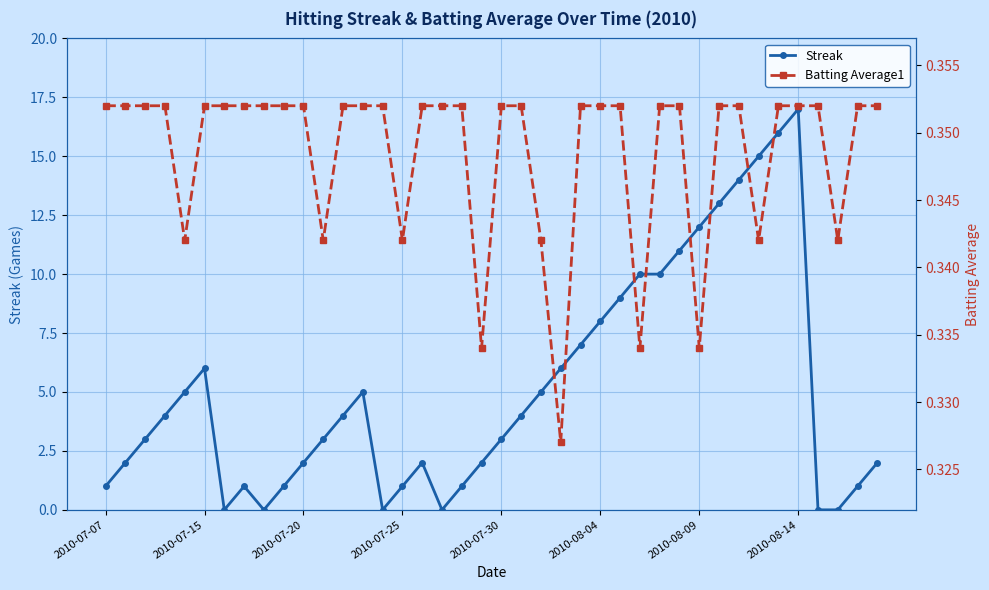

How many lines are shown in the chart?

2